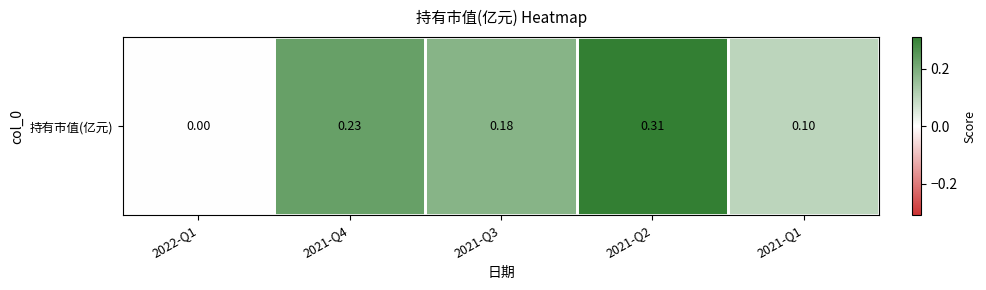

Rank the categories by value from highest to lowest.

2021-Q2, 2021-Q4, 2021-Q3, 2021-Q1, 2022-Q1